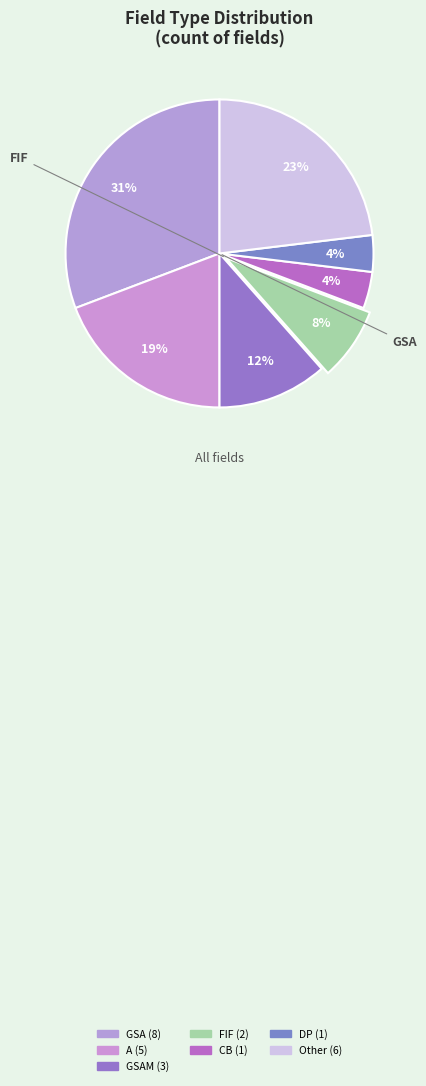

What is the smallest slice in the pie chart?

CB